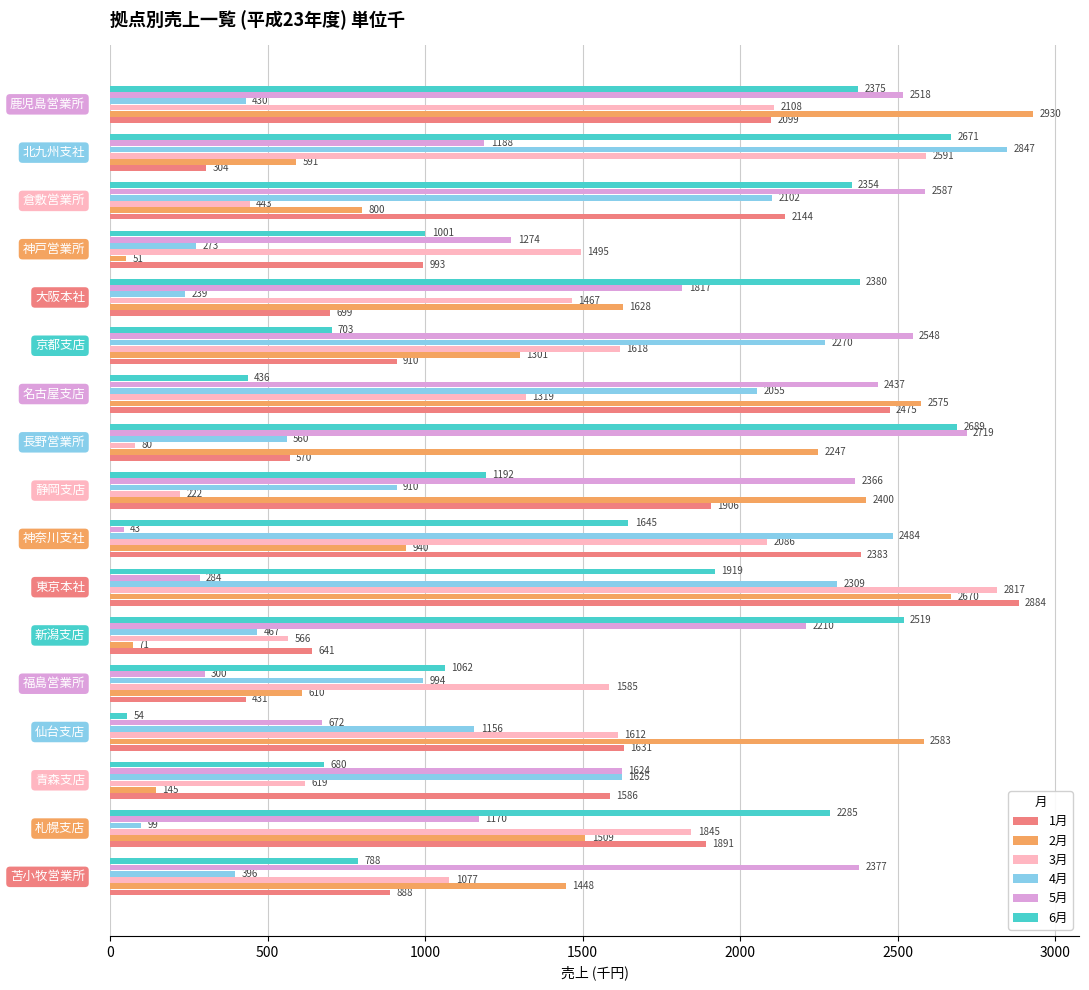

What are all the series names shown in the legend?

1月, 2月, 3月, 4月, 5月, 6月